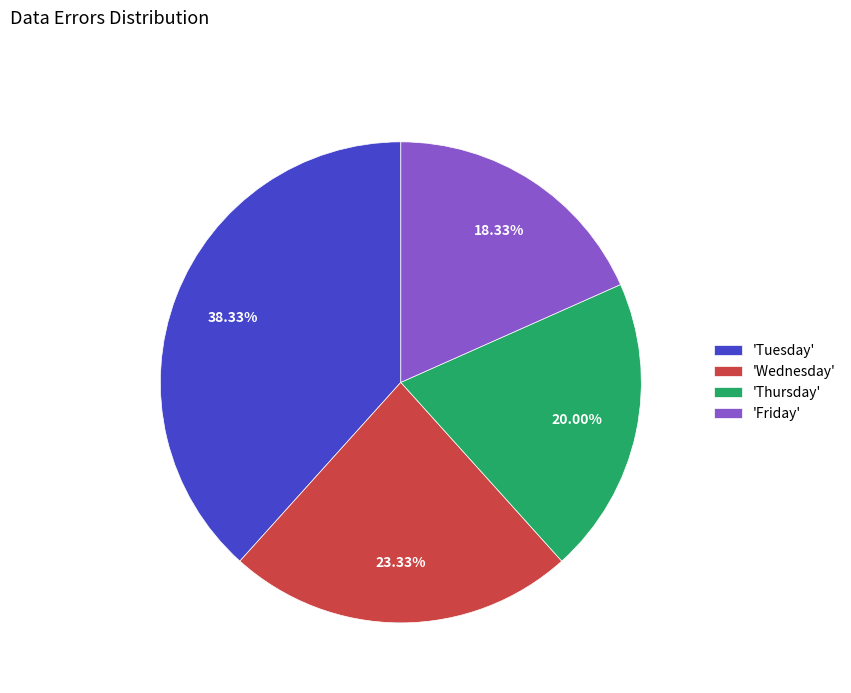

Count the number of slices in the pie.

4